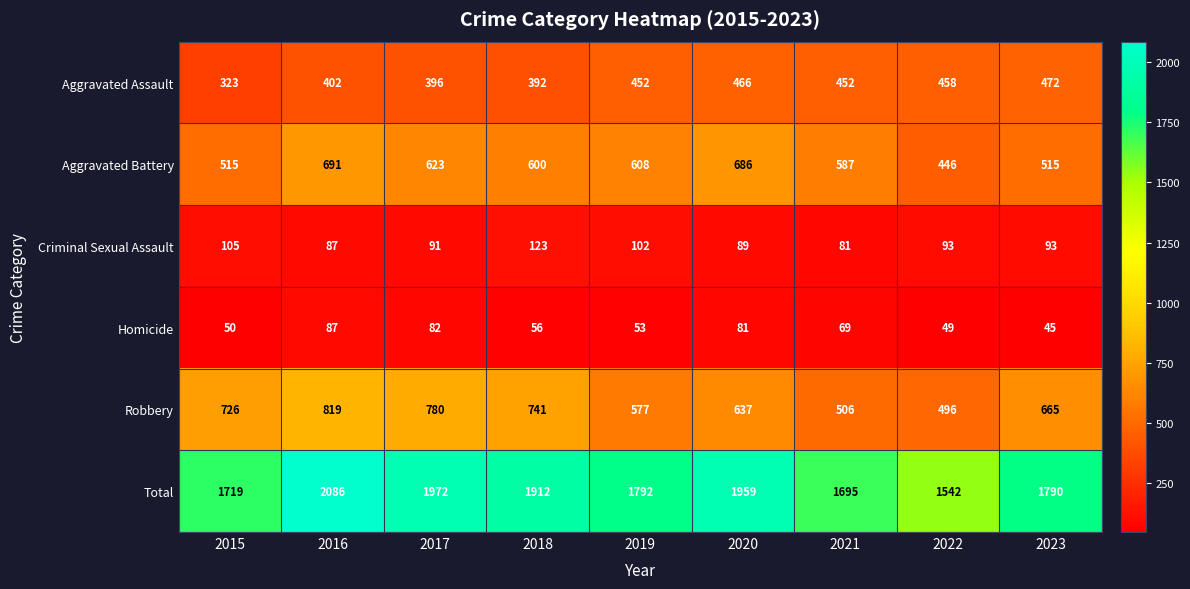

What is the difference between the maximum and minimum values in the Criminal Sexual Assault series?

42